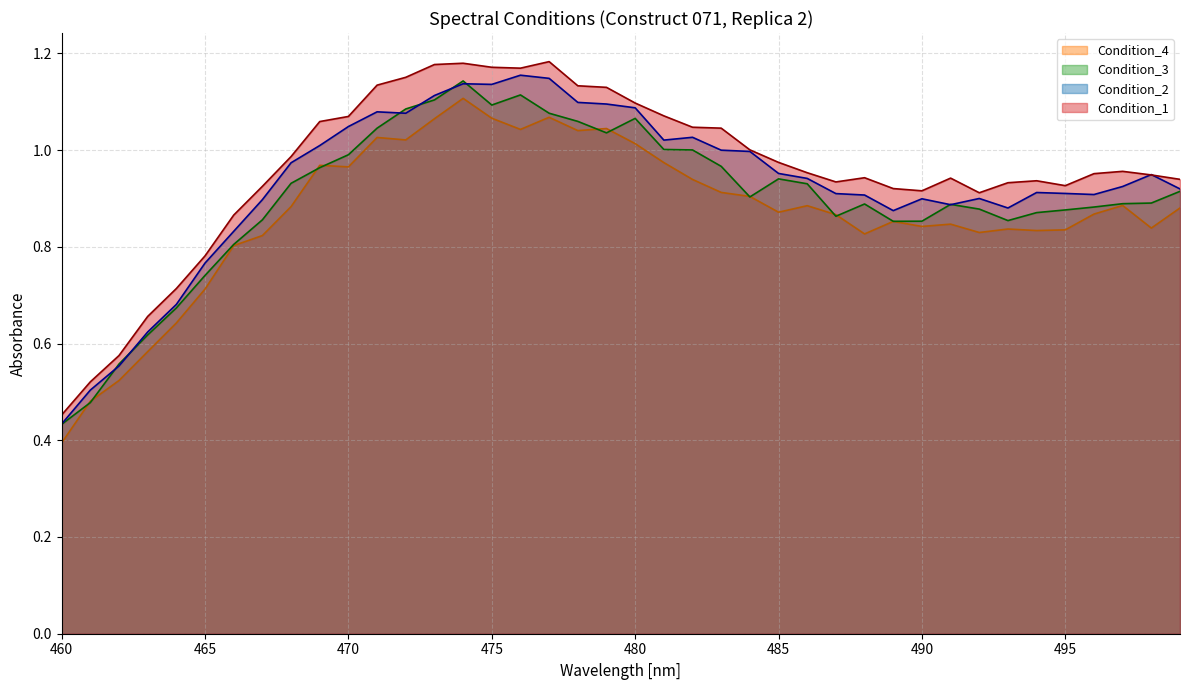

Rank the series by their maximum value, from lowest to highest.

Condition_4, Condition_3, Condition_2, Condition_1